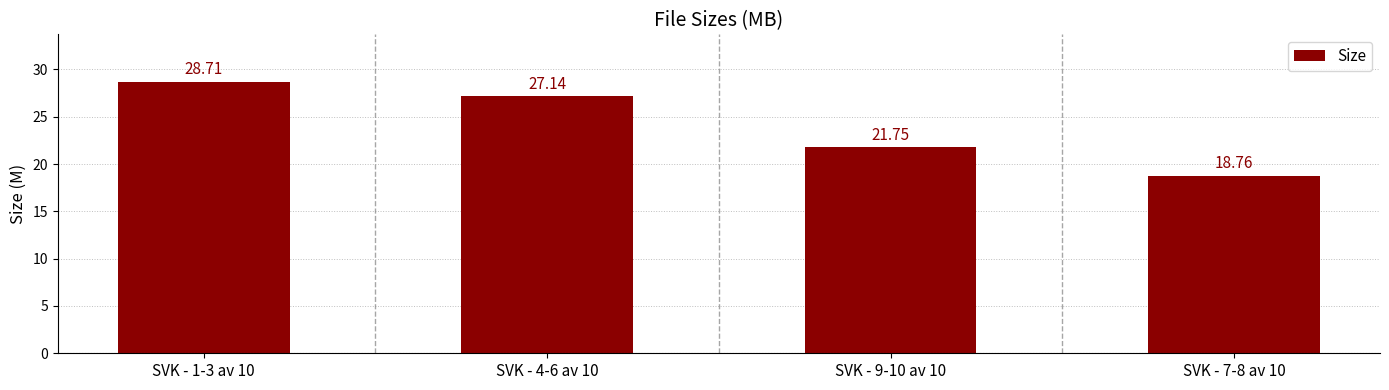

Does the chart contain stacked bars?

No